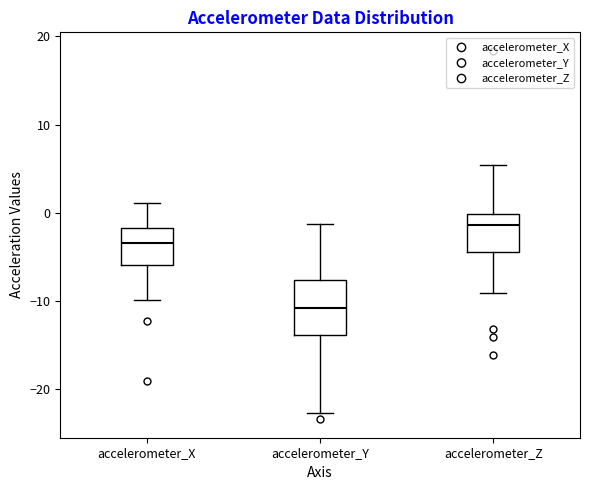

Comparing the boxes themselves (not the whiskers), which one is the tallest?

accelerometer_Y